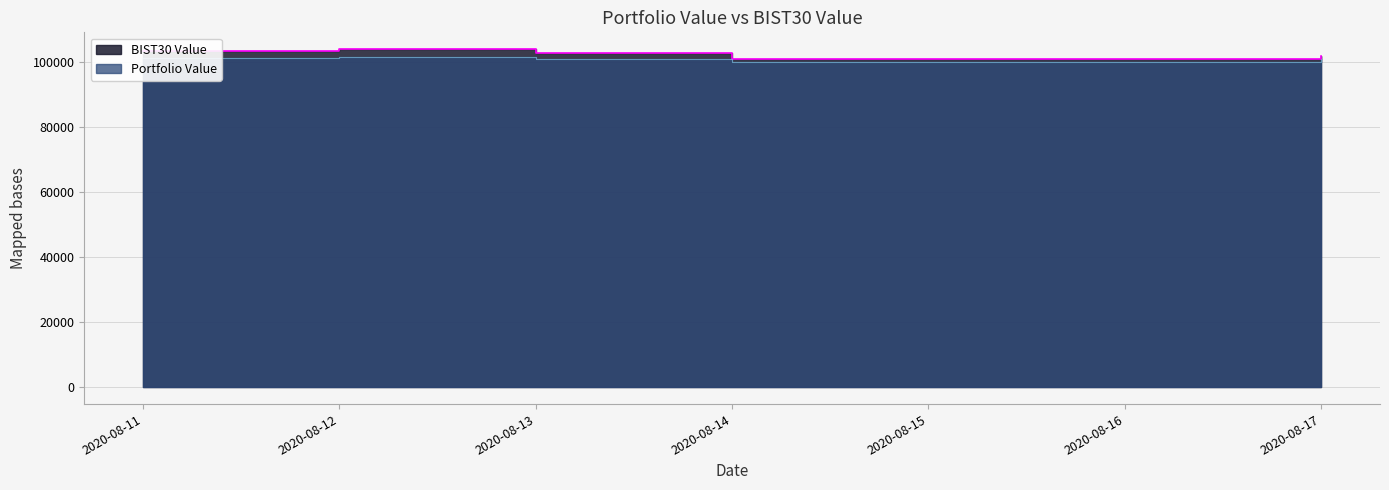

The value of Portfolio Value at 2020-08-14 is 99898.9. True or false?

True